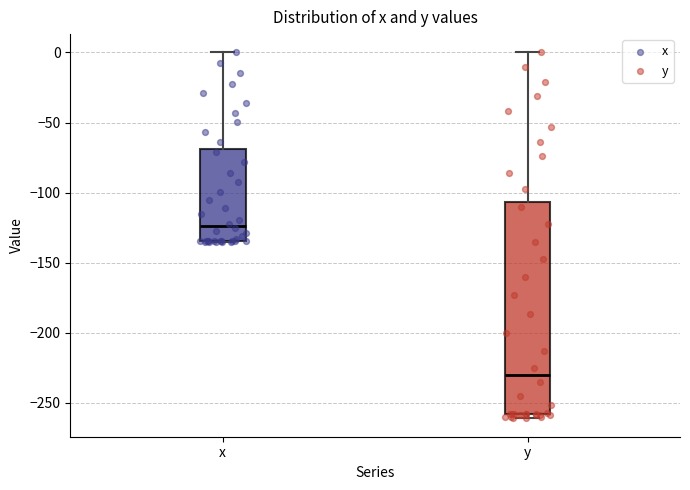

Which box has the lowest median line?

y